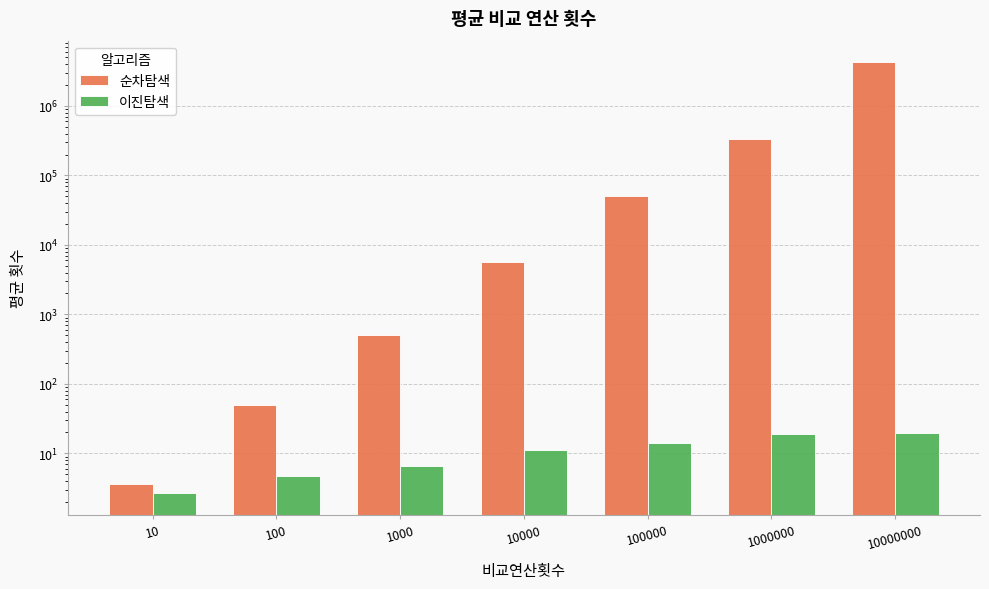

What are all the series names shown in the legend?

순차탐색, 이진탐색